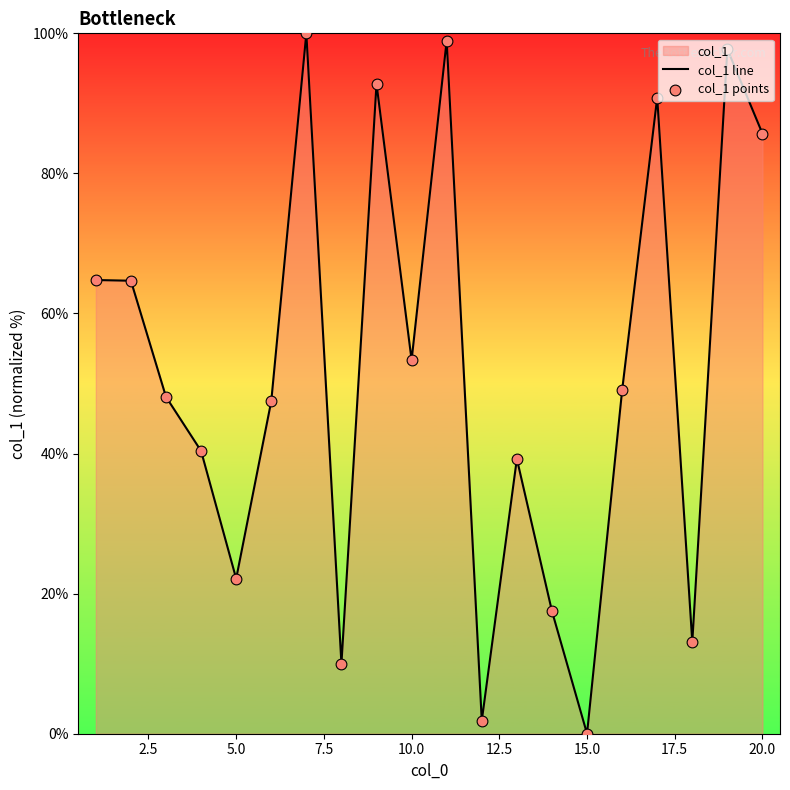

At how many categories does at least one series exceed 20?

15